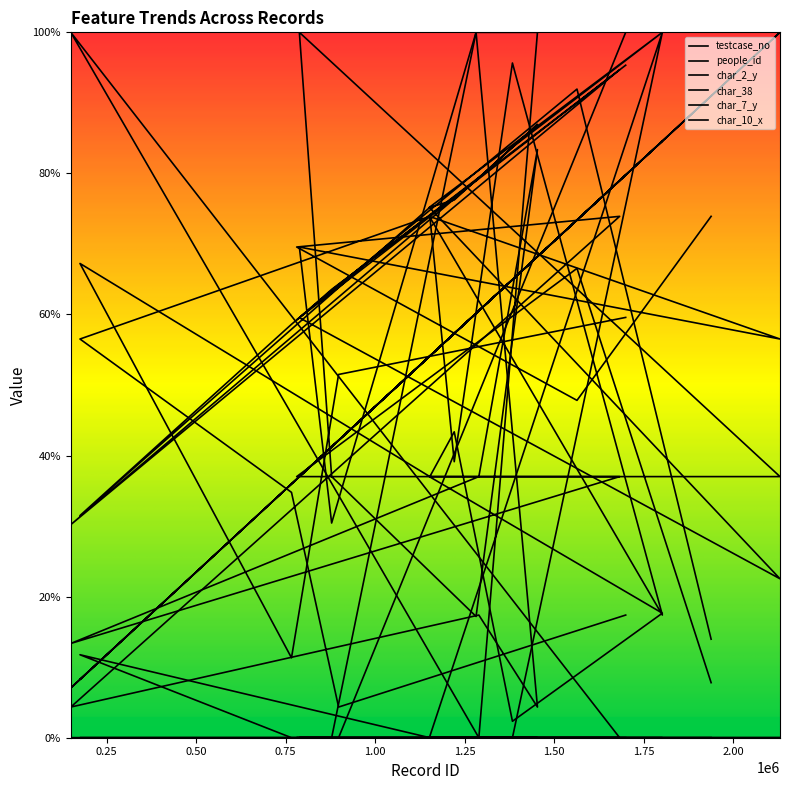

How many distinct data groups are displayed?

6